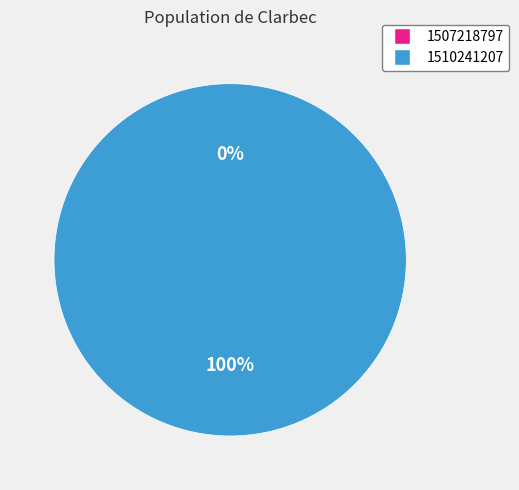

What is the change in value from 1507218797 to 1510241207?

+1